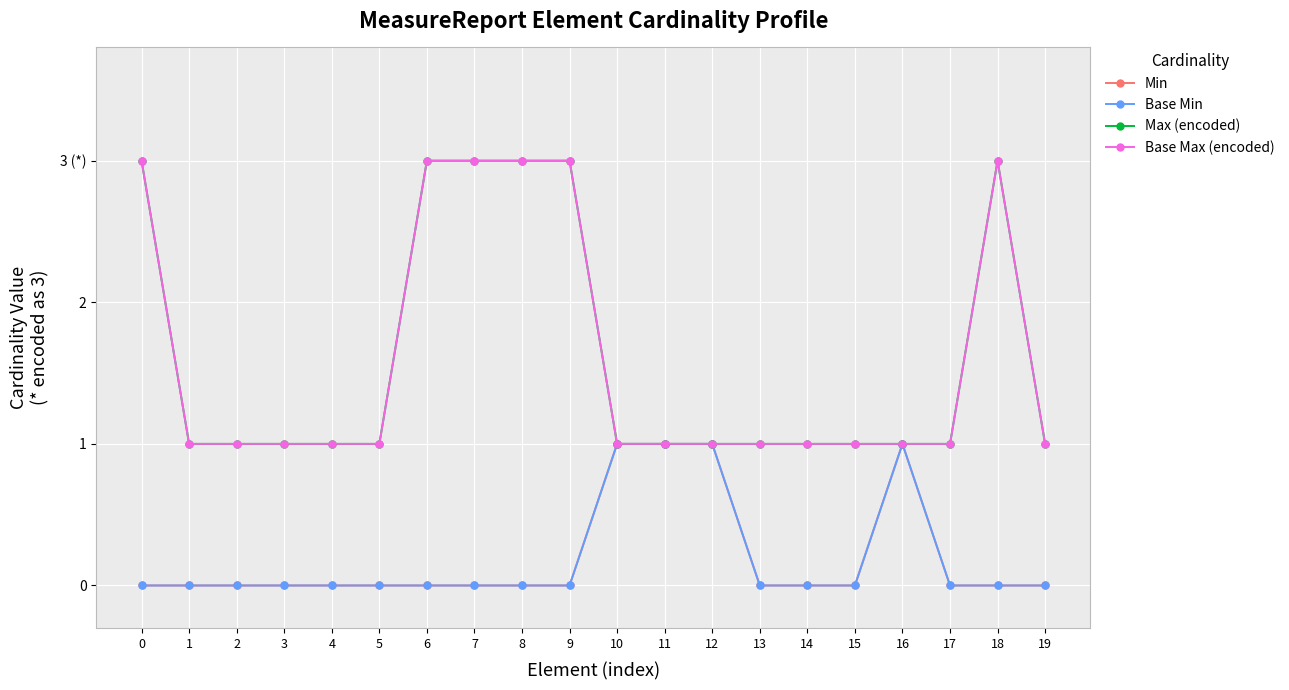

Is this an area chart (filled region under the line)?

No